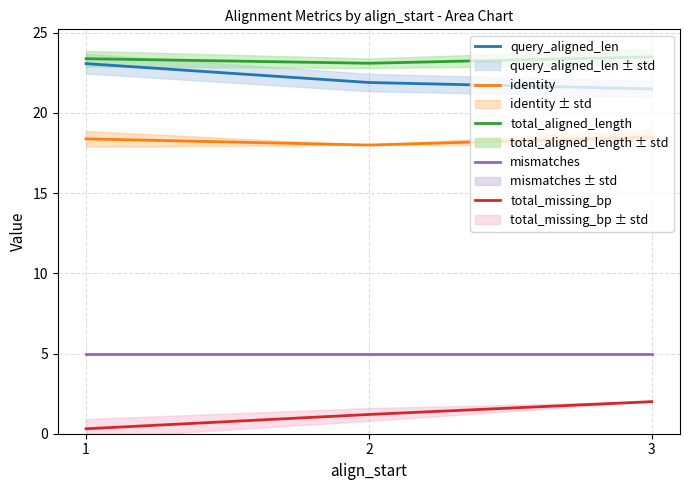

List the series in order of their peak value, highest first.

total_aligned_length, query_aligned_len, identity, mismatches, total_missing_bp